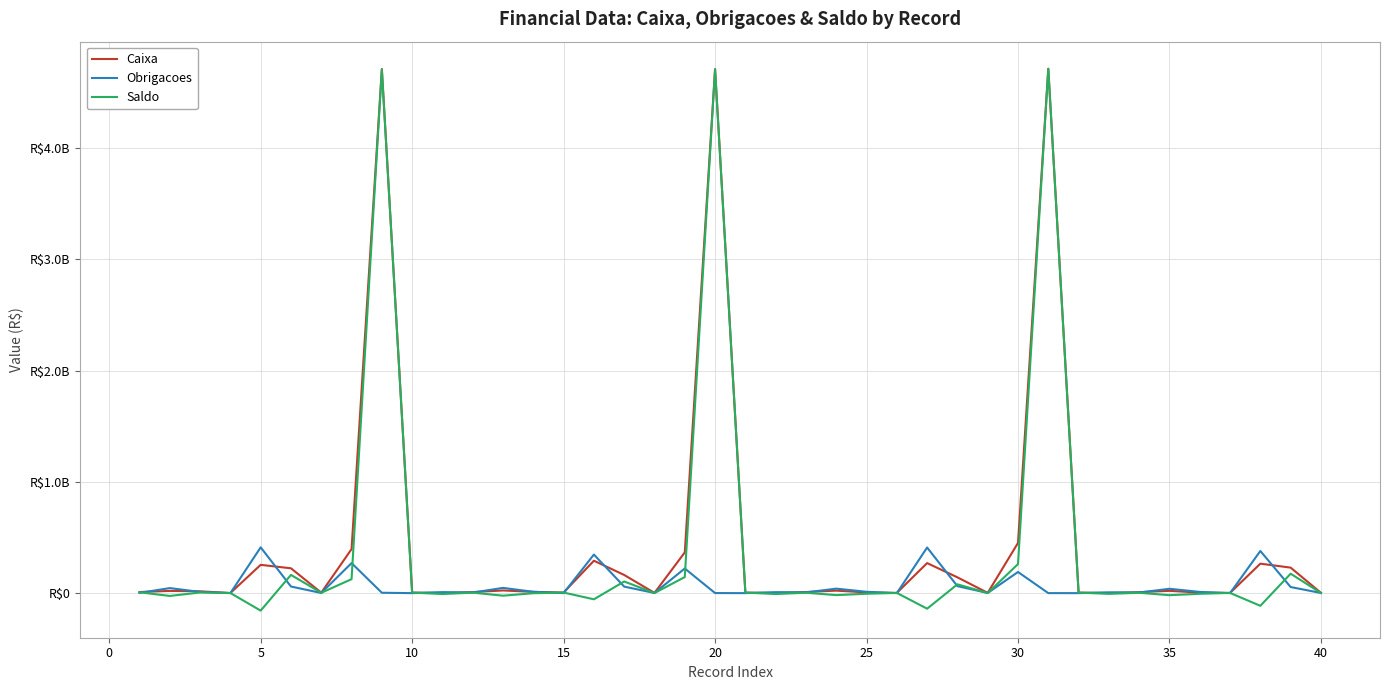

After their last crossing, which series has the higher values: Obrigacoes or Saldo?

Obrigacoes